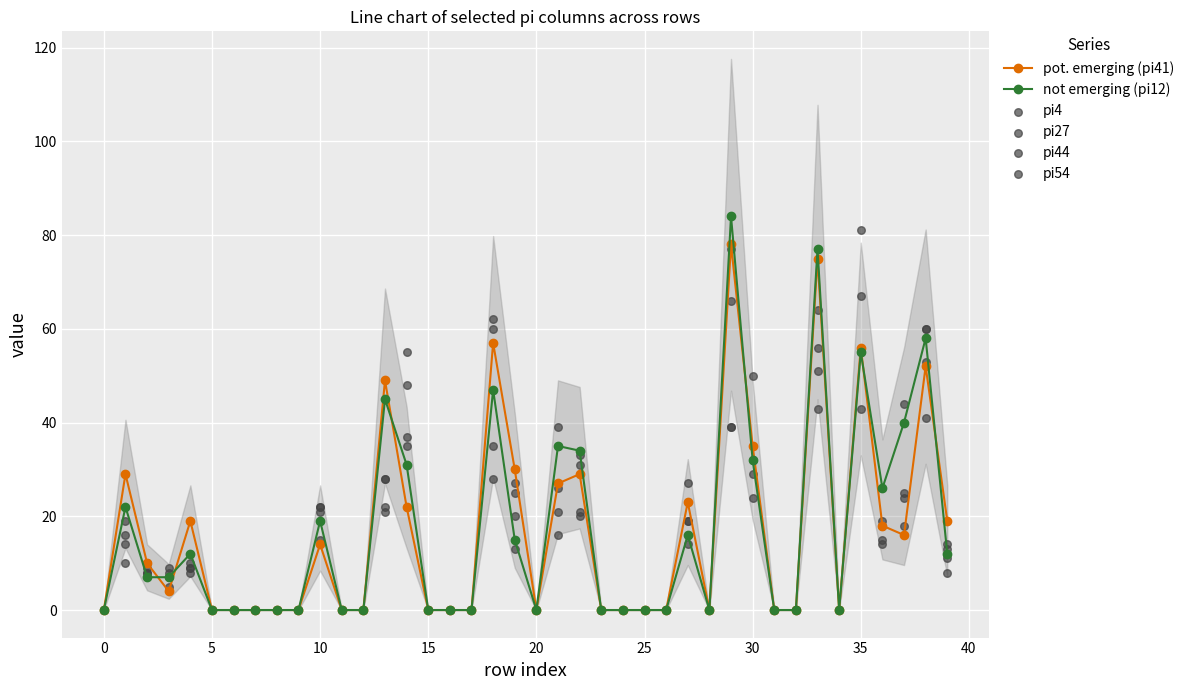

What is the total value across all series at 22?

168